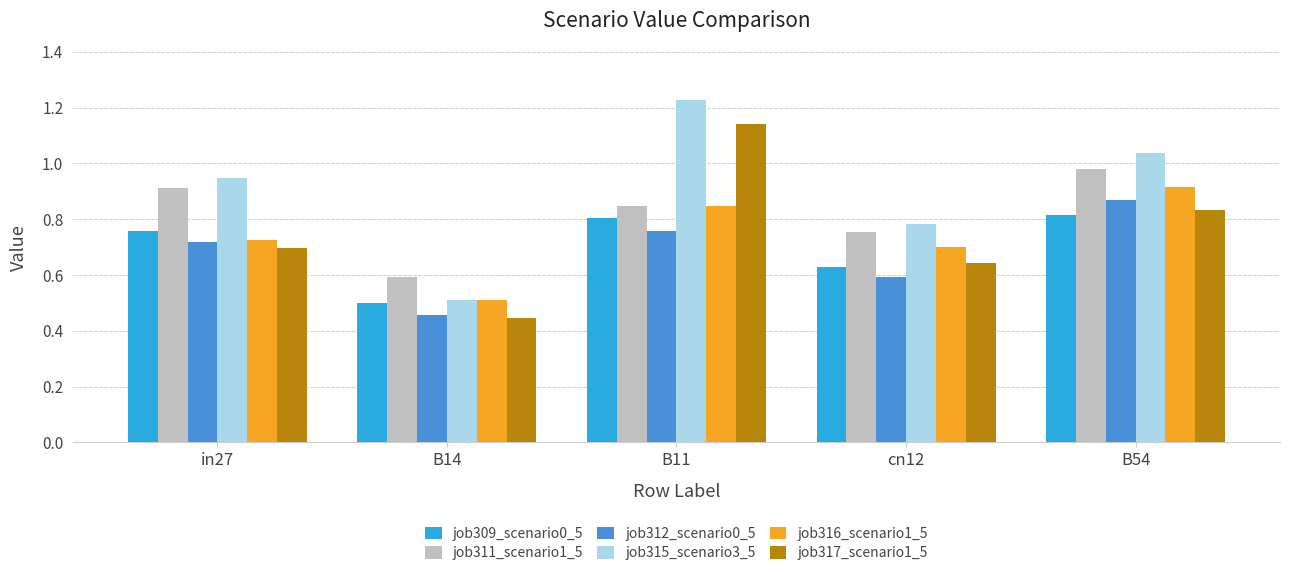

Which series changed the most between in27 and B54?

job316_scenario1_5